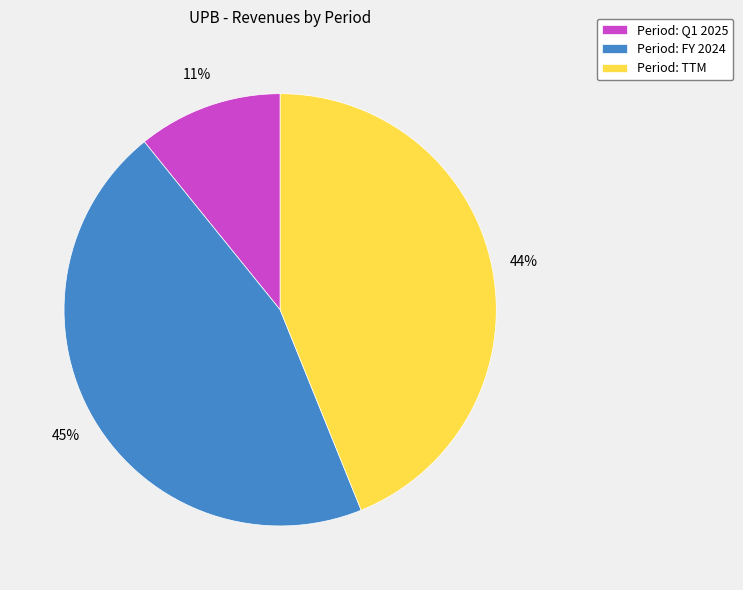

Which slice is the smallest?

Period: Q1 2025